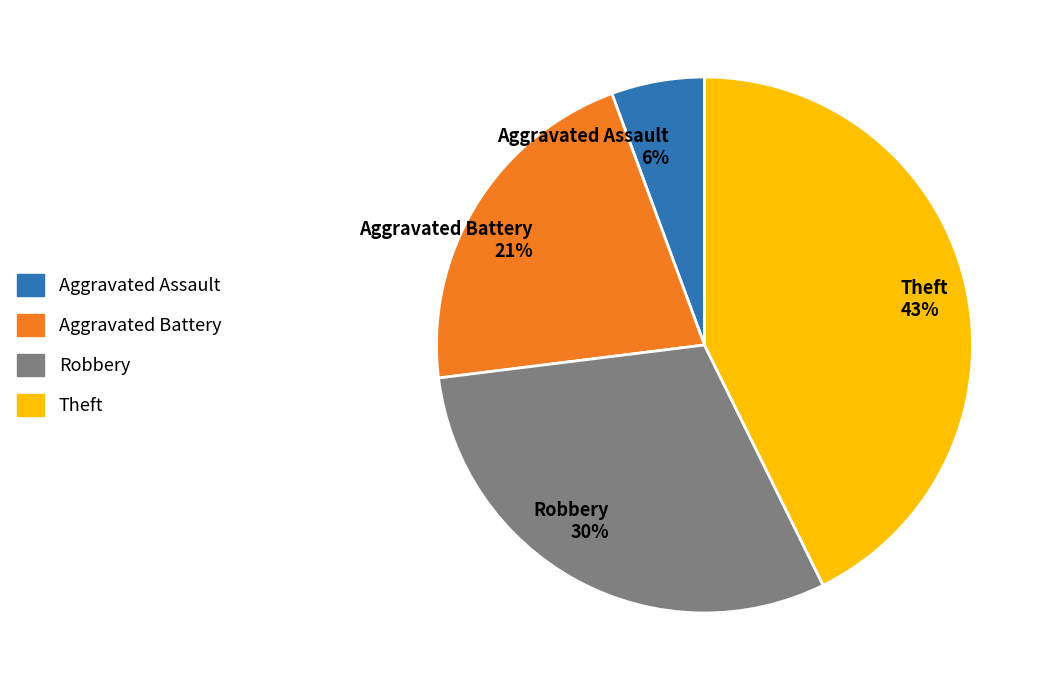

Count the number of slices in the pie.

4